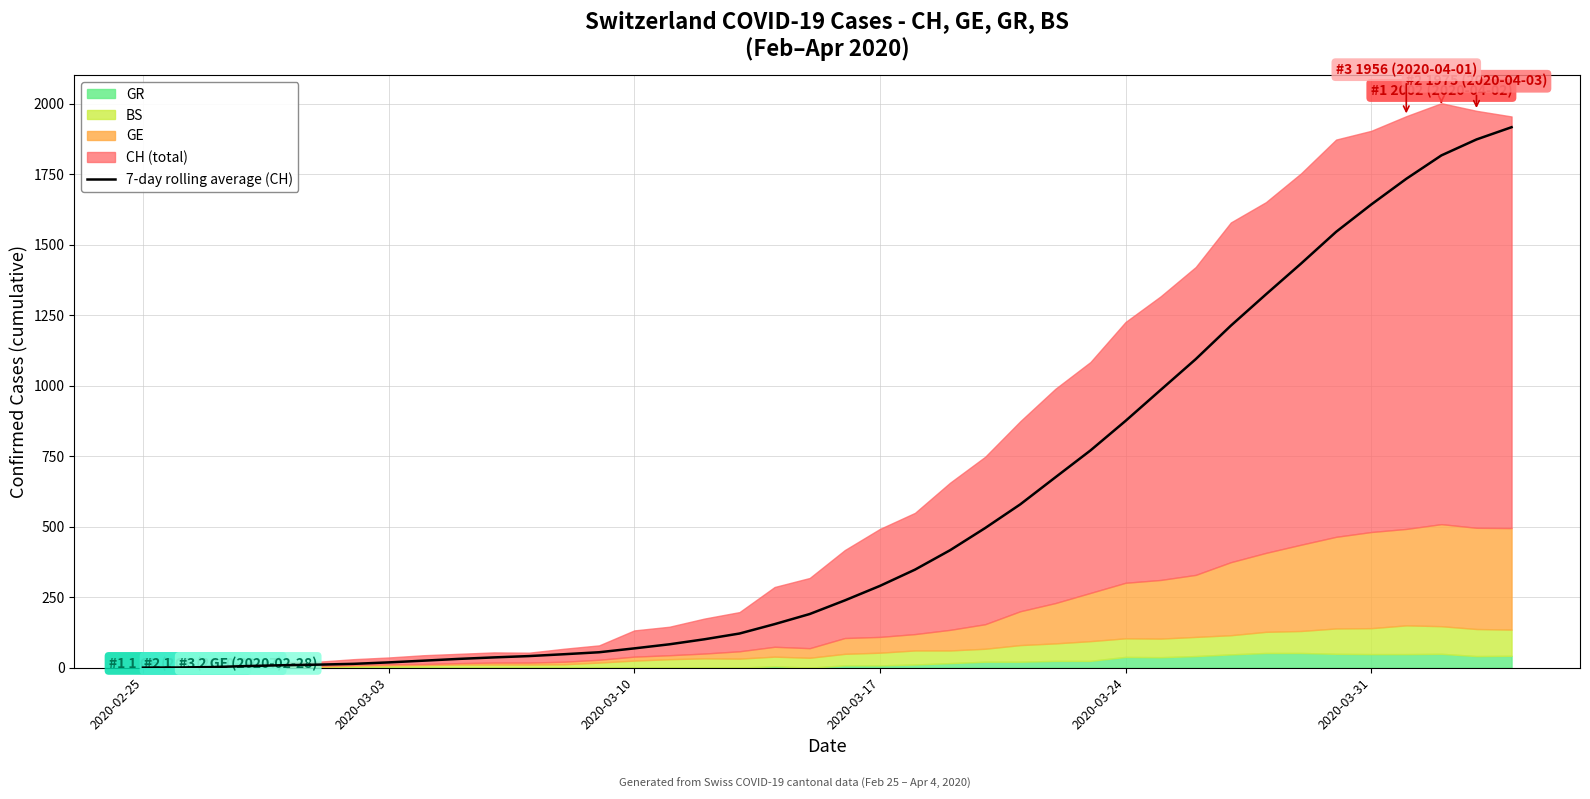

What is the maximum value for 7-day rolling average (CH)?

1916.9